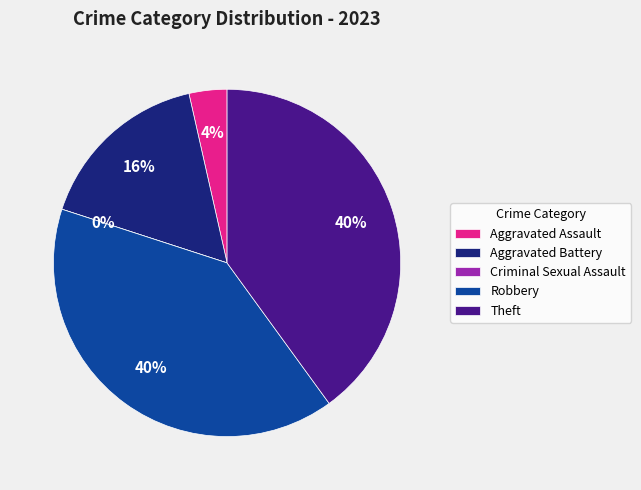

To the nearest percent, what is the difference between the Robbery and Criminal Sexual Assault slice percentages?

40%